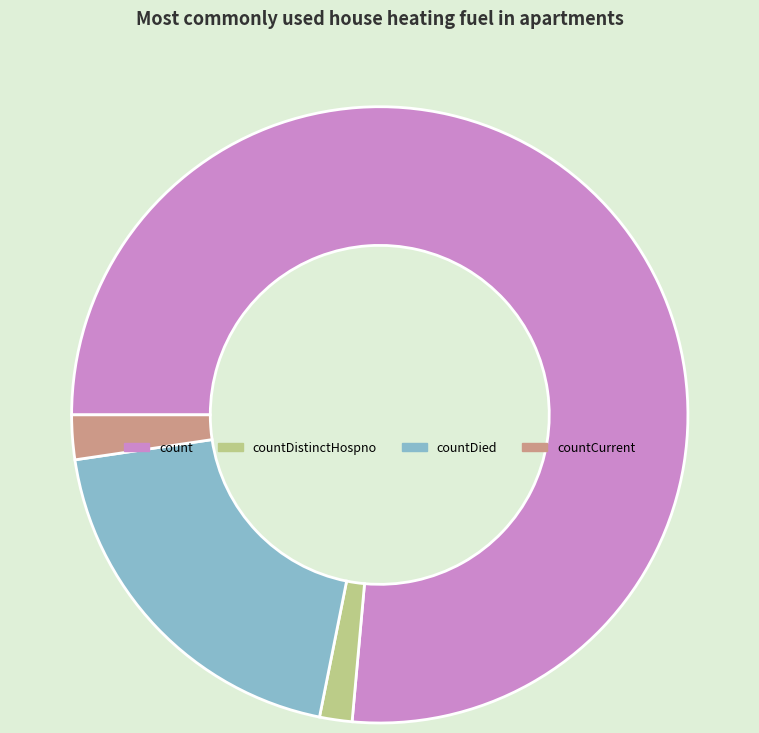

Rank the categories by value from highest to lowest.

count, countDied, countCurrent, countDistinctHospno